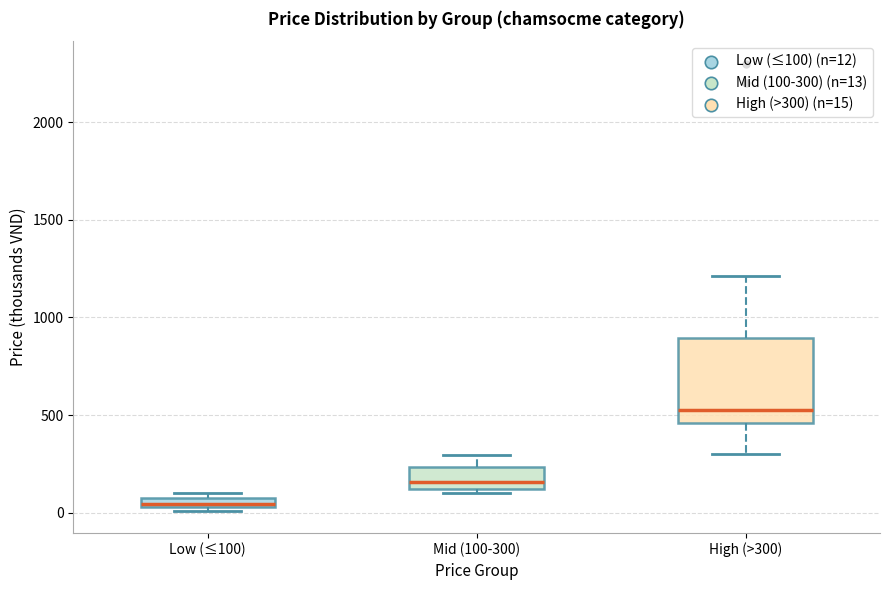

Where does the median line of the box for Mid (100-300) sit on the y-axis? The values are not printed on the chart, so give them approximately, as read against the axis.

150